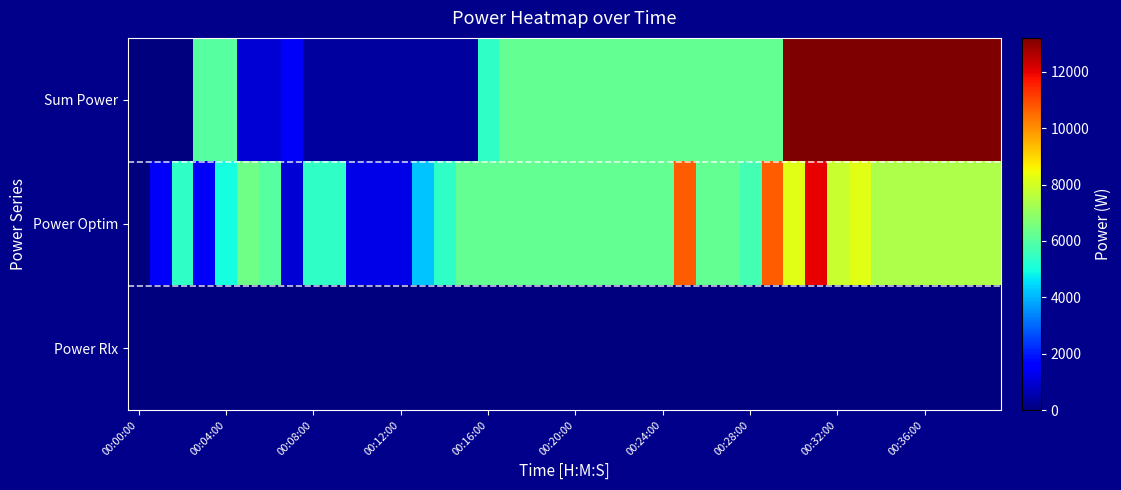

How many series are shown in this chart?

3